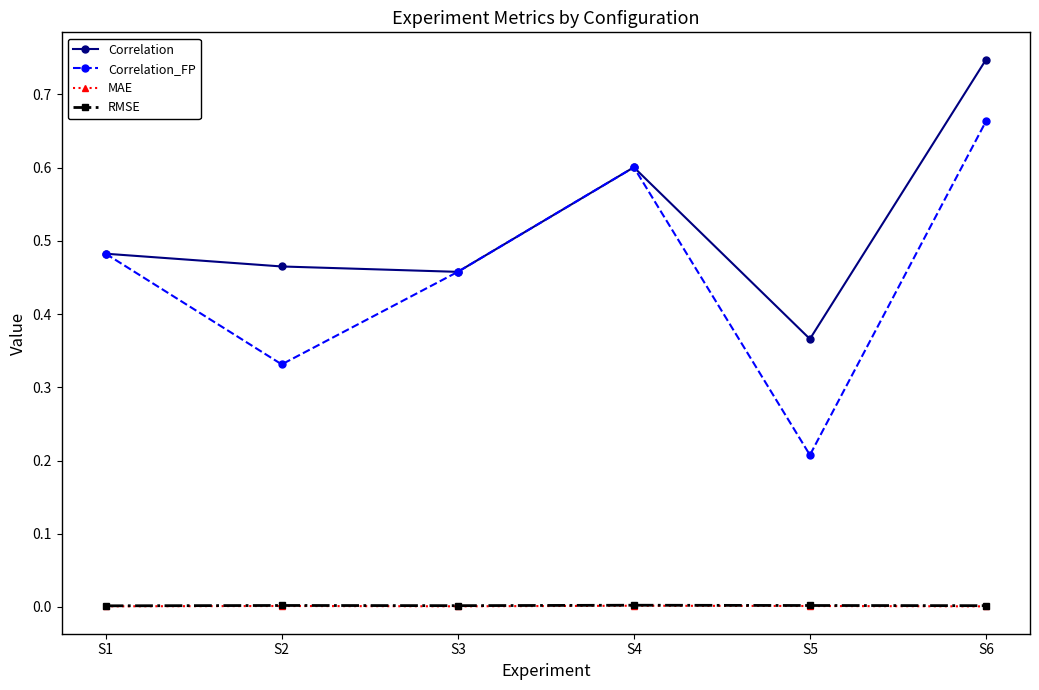

At how many categories does at least one series exceed 0?

6